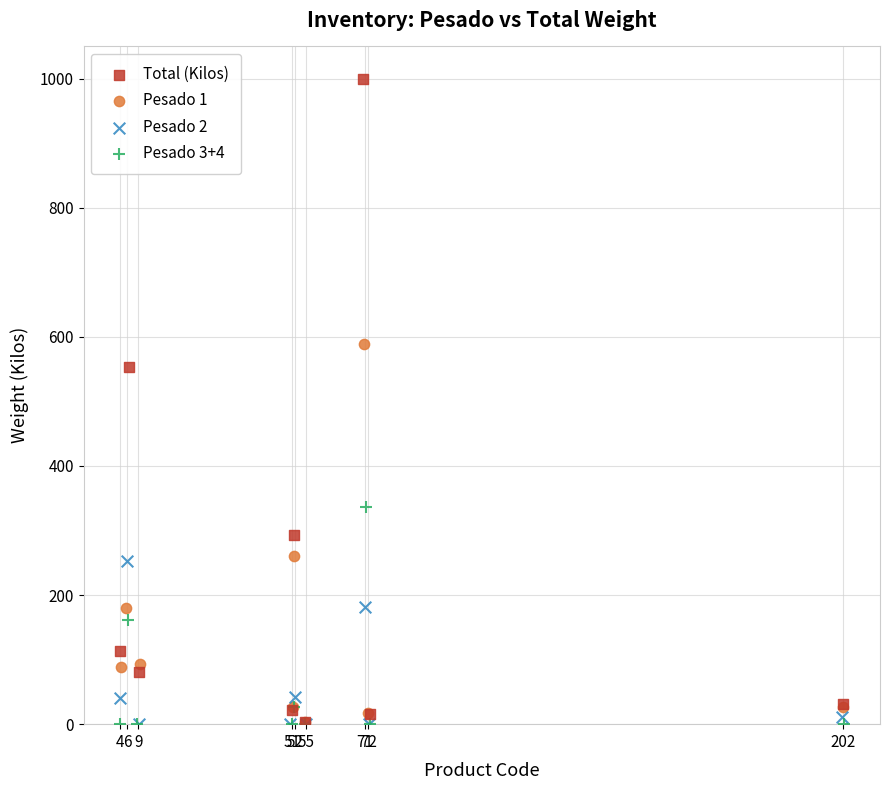

Which series has the widest spread of Y values?

Total (Kilos)